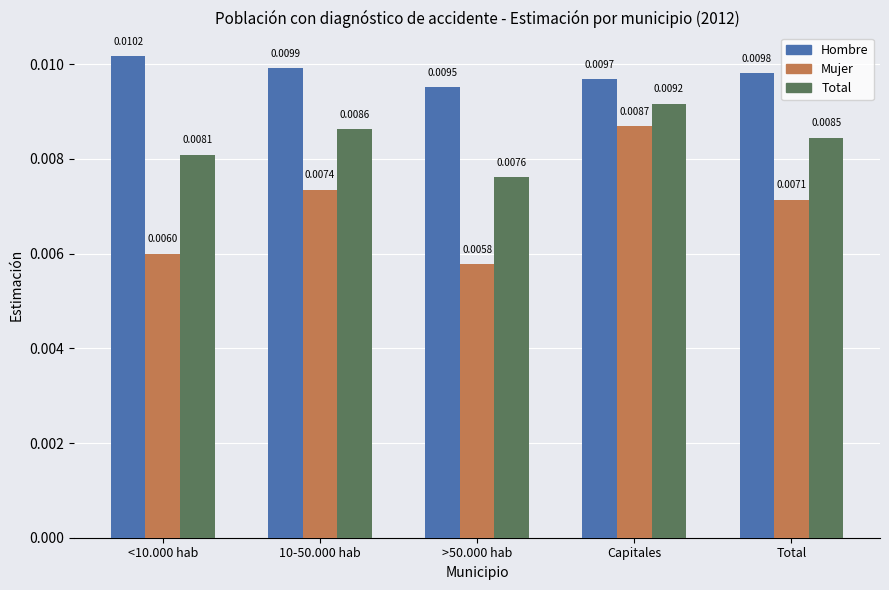

Rank the series by their maximum value, from lowest to highest.

Mujer, Total, Hombre